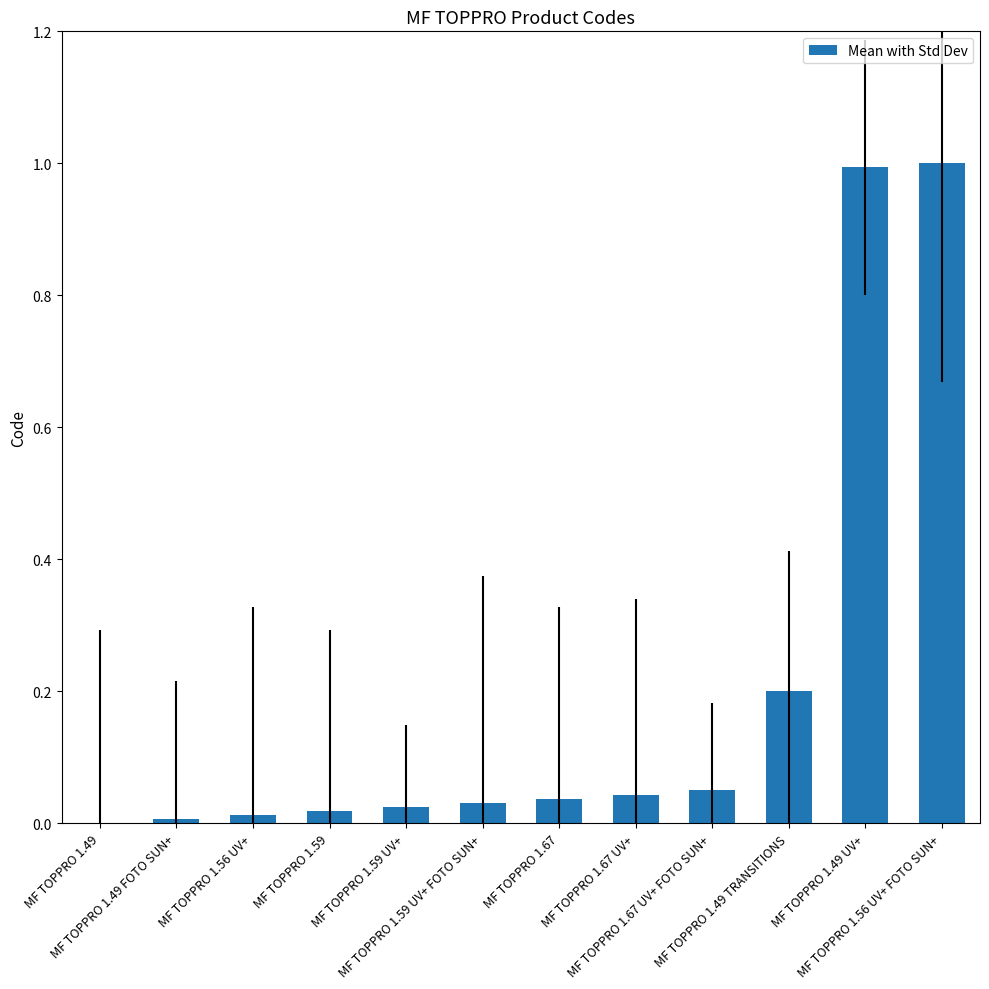

What is the approximate value at MF TOPPRO 1.56 UV+ FOTO SUN+?

1.0